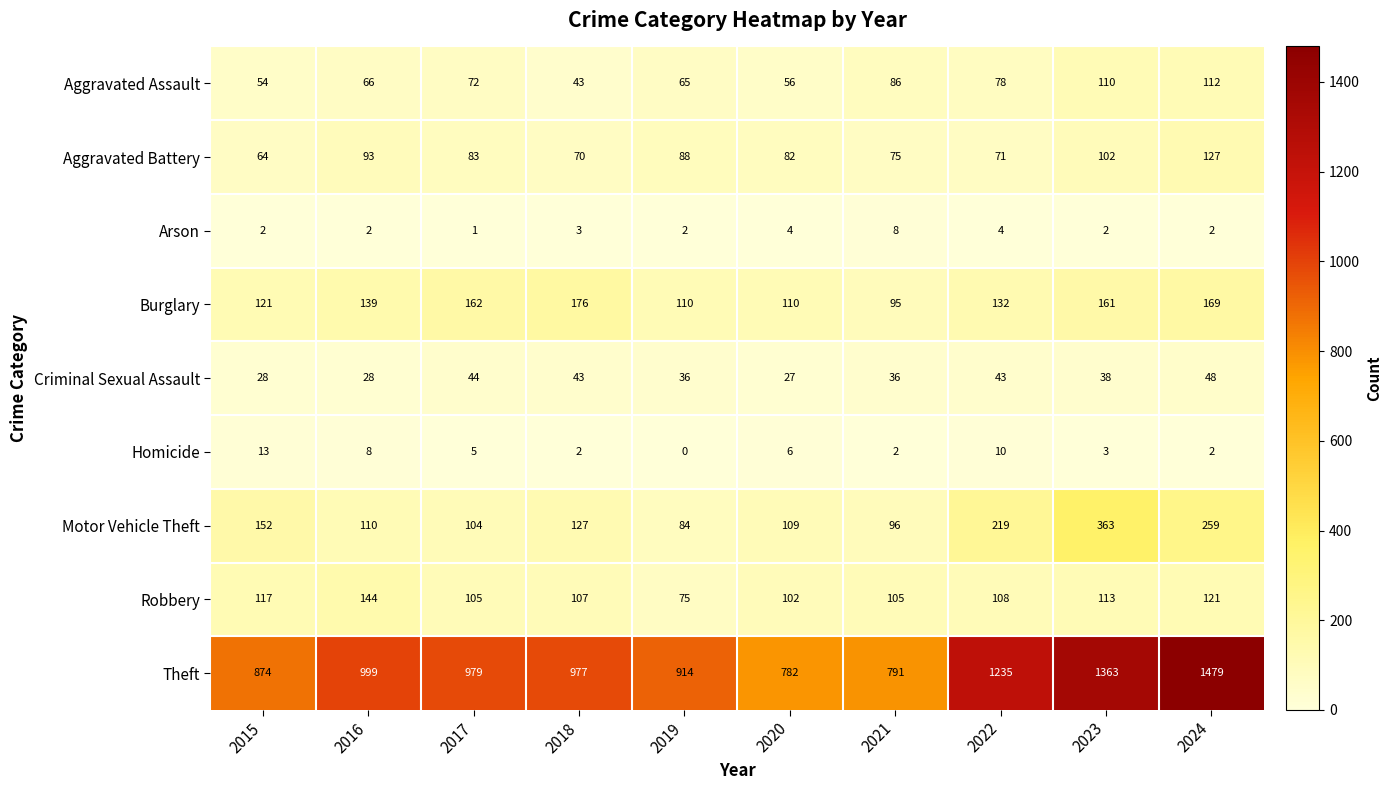

What is the average value of the Theft series?

1039